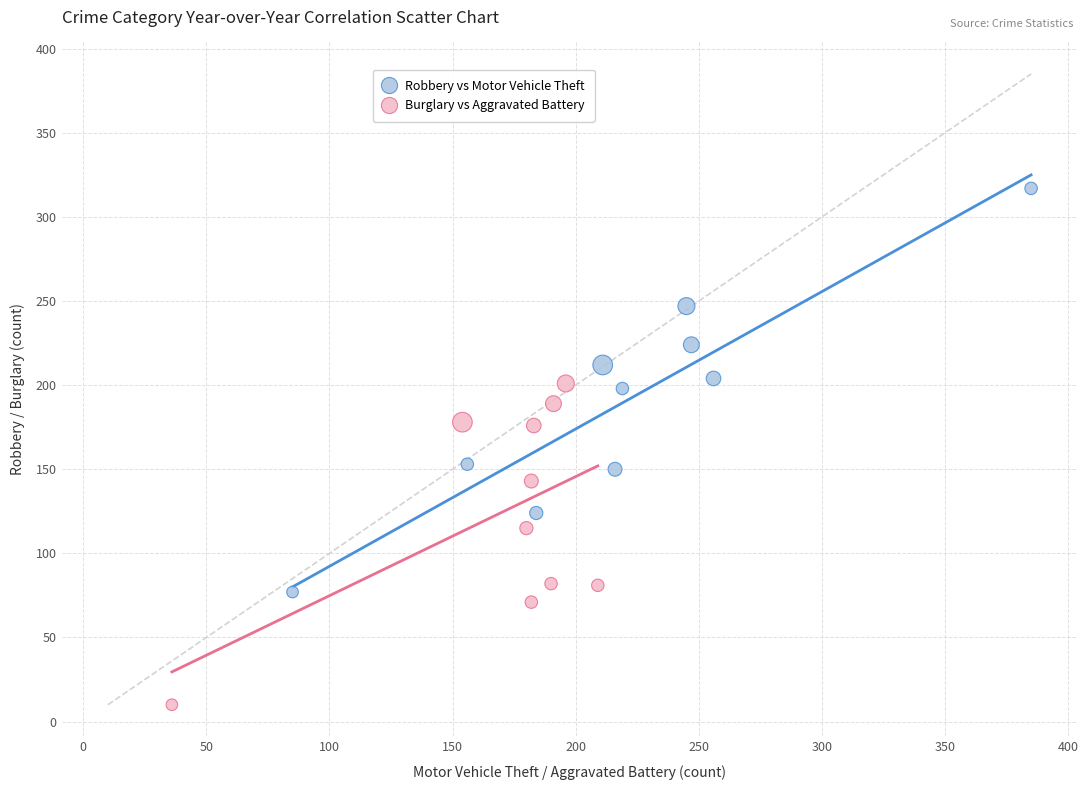

Which series contains the lowest Y value?

Burglary vs Aggravated Battery